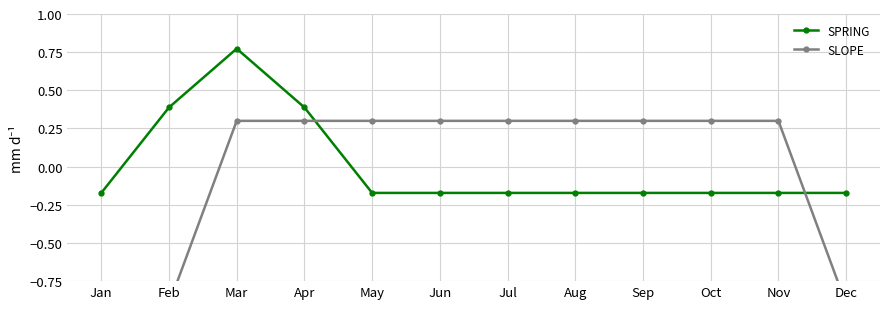

Count the SLOPE values in the range 0 to 1.

9